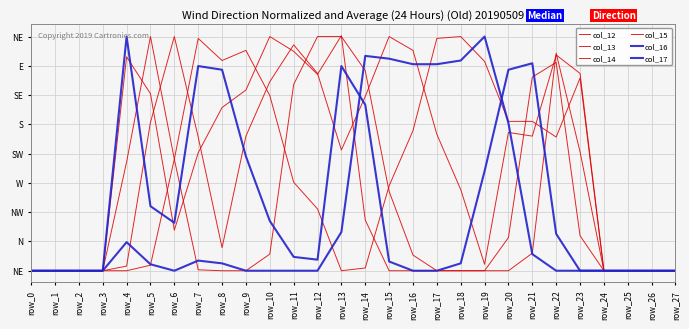

Where is the first local minimum for col_15?

row_6